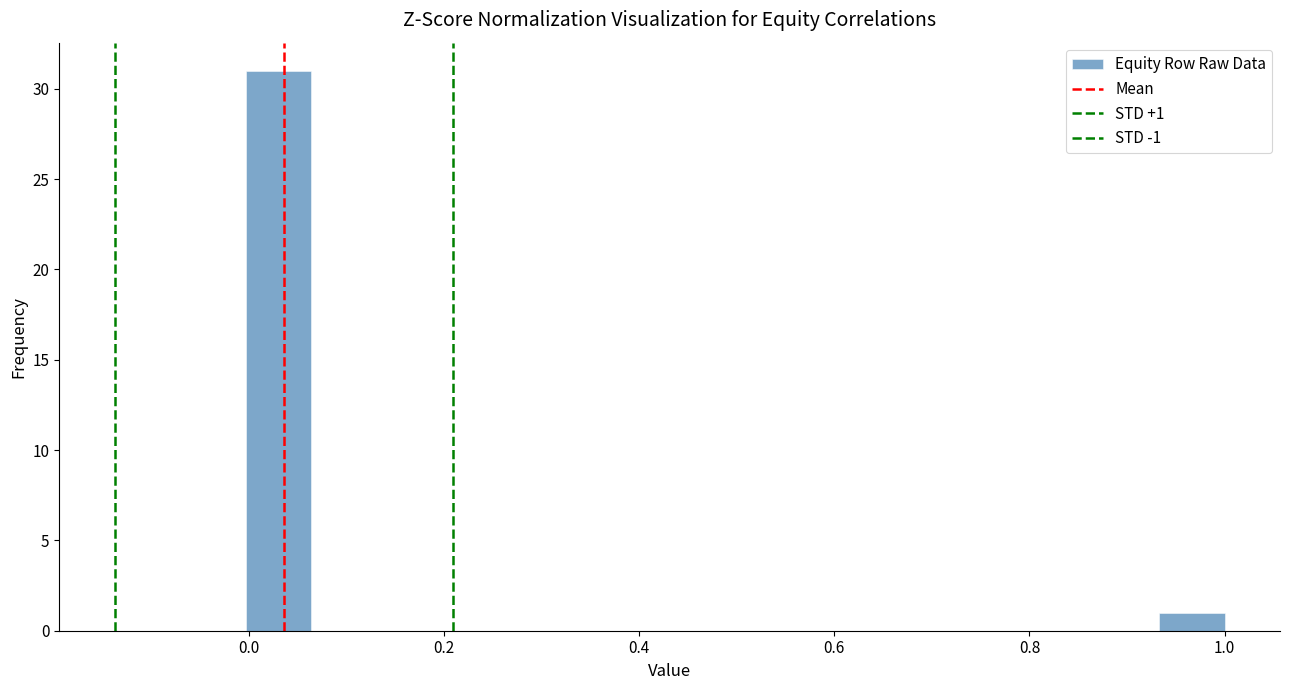

Read against the x-axis, roughly where is the centre of the tallest bar?

0.04